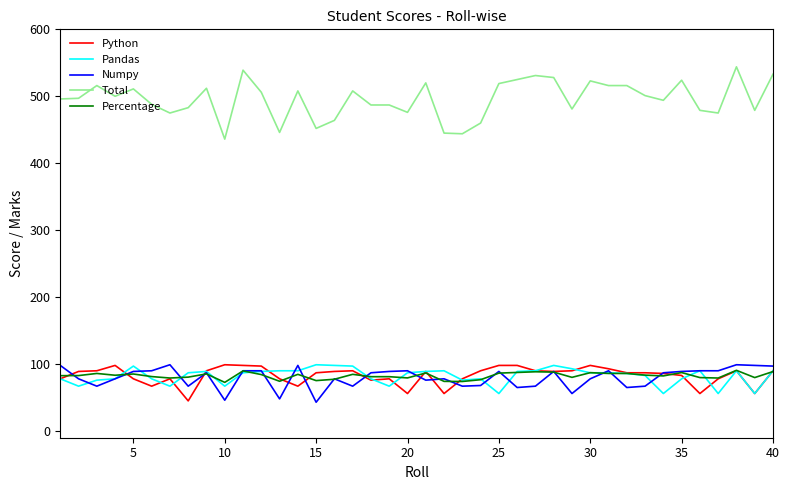

What is the greatest value displayed?

544.0